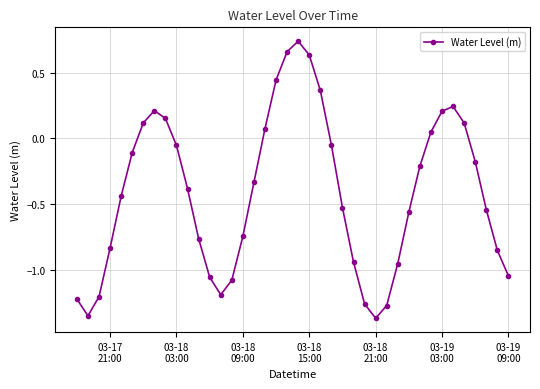

True or false: there are more than 0 points higher than both neighbors.

True